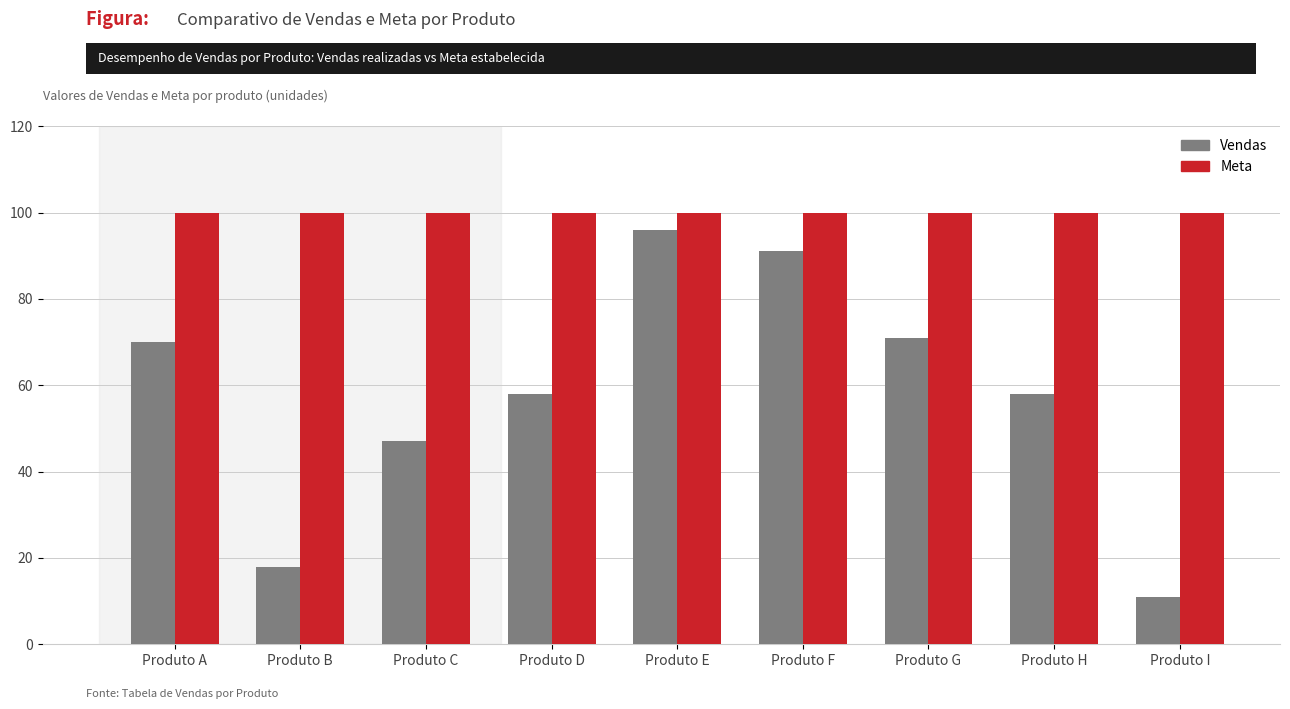

What is the value of the Meta bar at the 5th from the left?

100